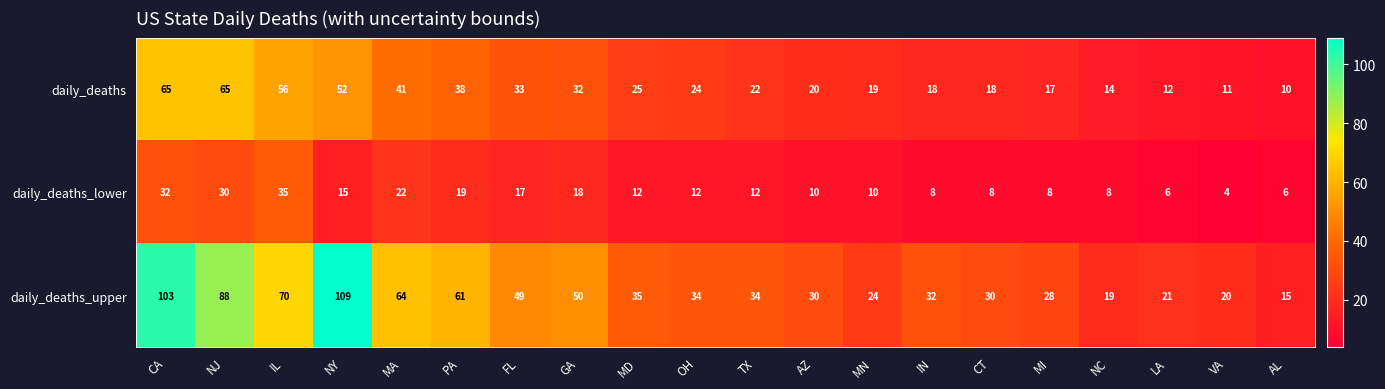

Which category has the lowest value across all series?

VA